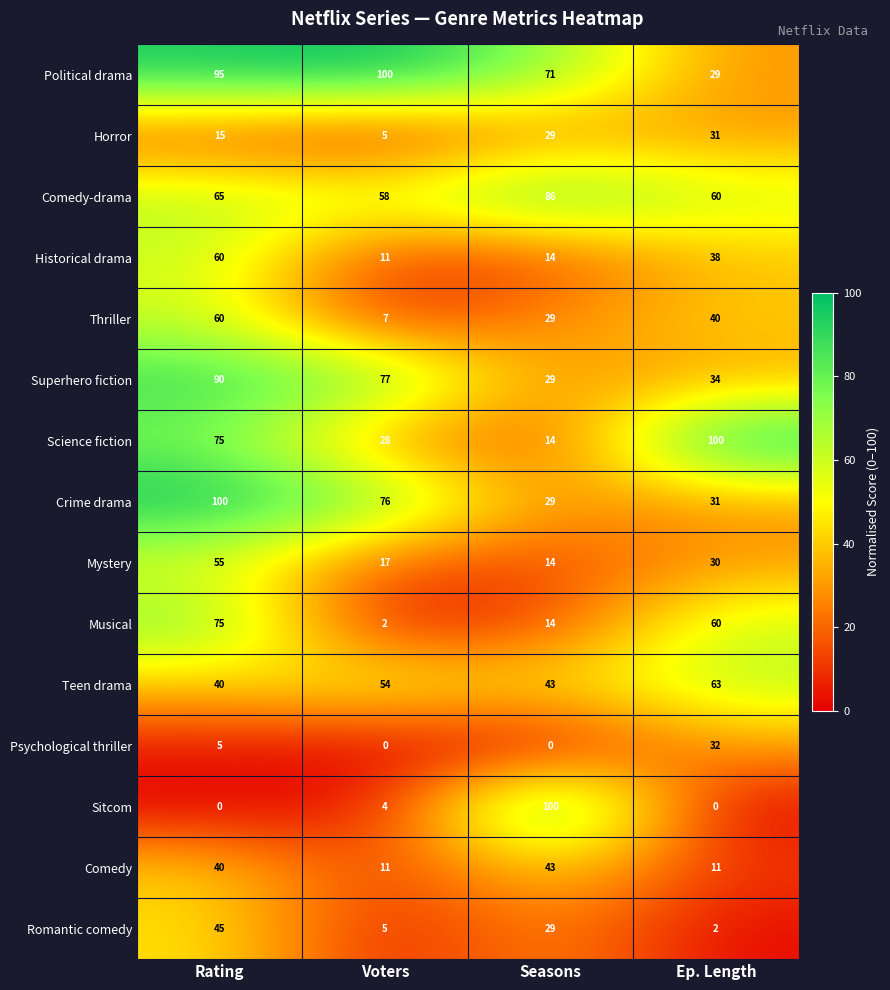

What is the total value across all series at Rating?

820